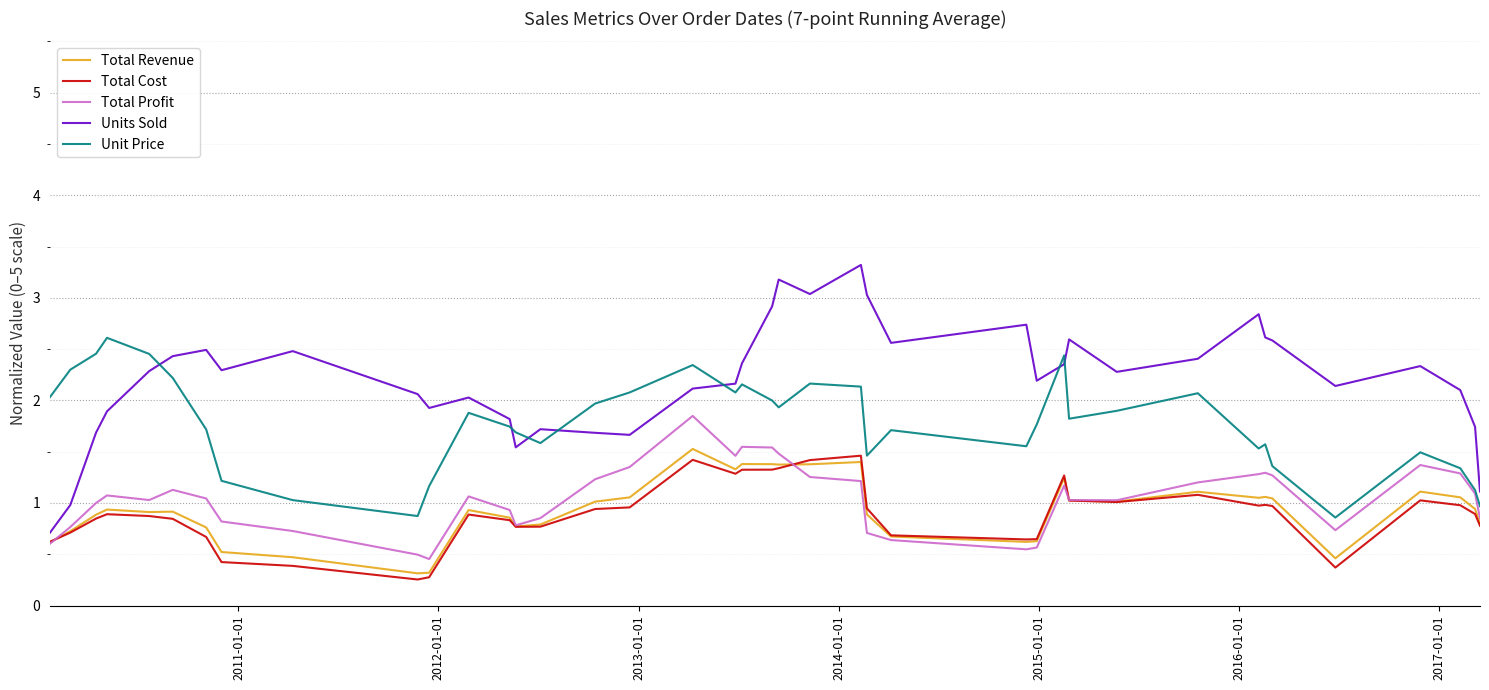

What is the maximum value shown in the chart?

3.3